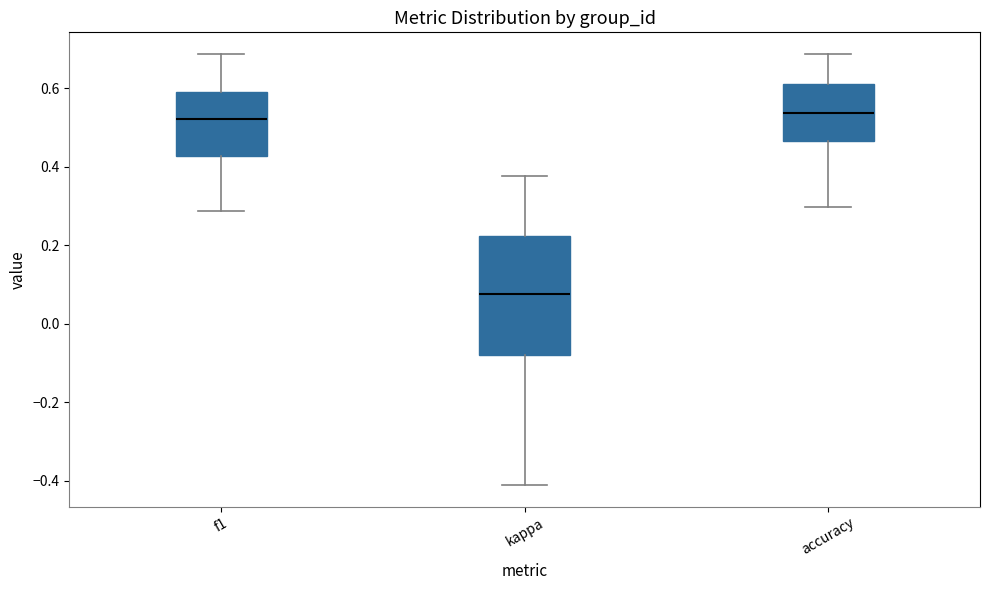

Reading left to right, transcribe this box plot: for each box, give where its median line is, the range the box spans, and where its two whiskers end, as read against the y-axis. The values are not printed on the chart, so give them approximately, as read against the axis.

f1: median 0.52, box 0.42 to 0.60, whiskers 0.28 to 0.68
kappa: median 0.08, box -0.08 to 0.22, whiskers -0.42 to 0.38
accuracy: median 0.54, box 0.46 to 0.60, whiskers 0.30 to 0.68